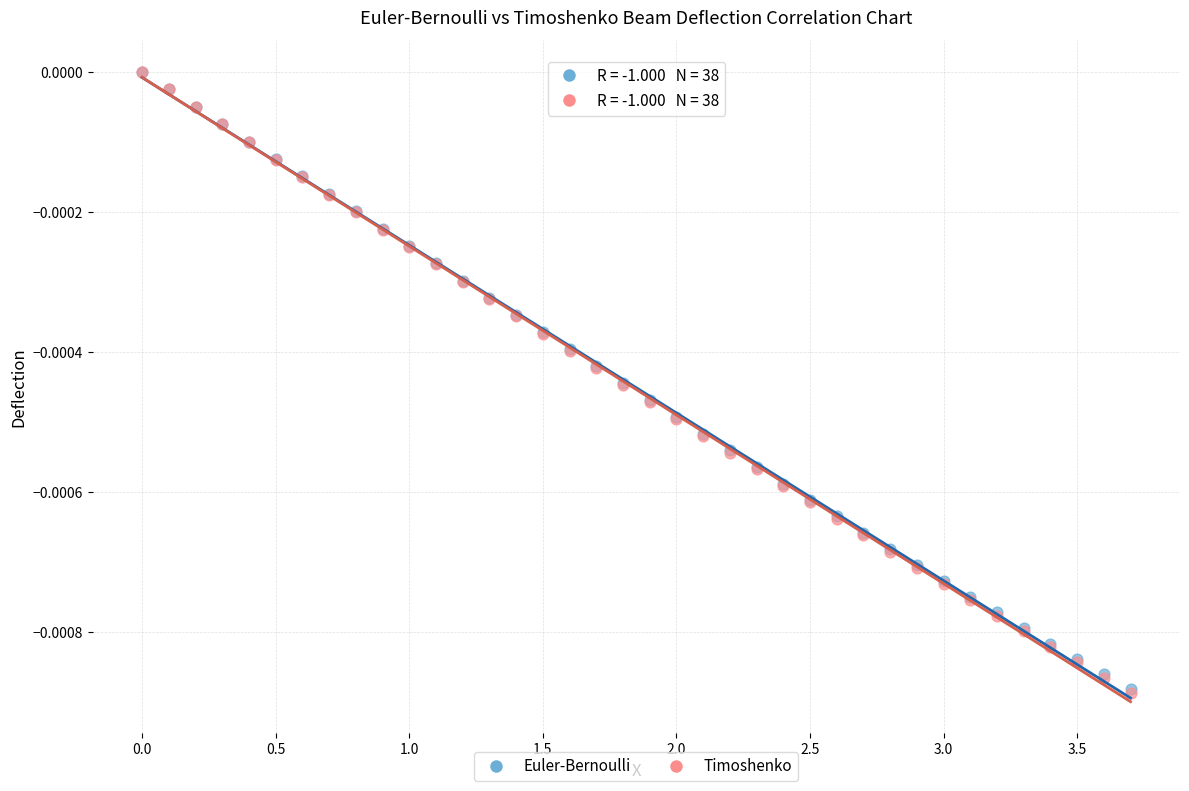

What are all the series names shown in the legend?

Euler-Bernoulli, Timoshenko